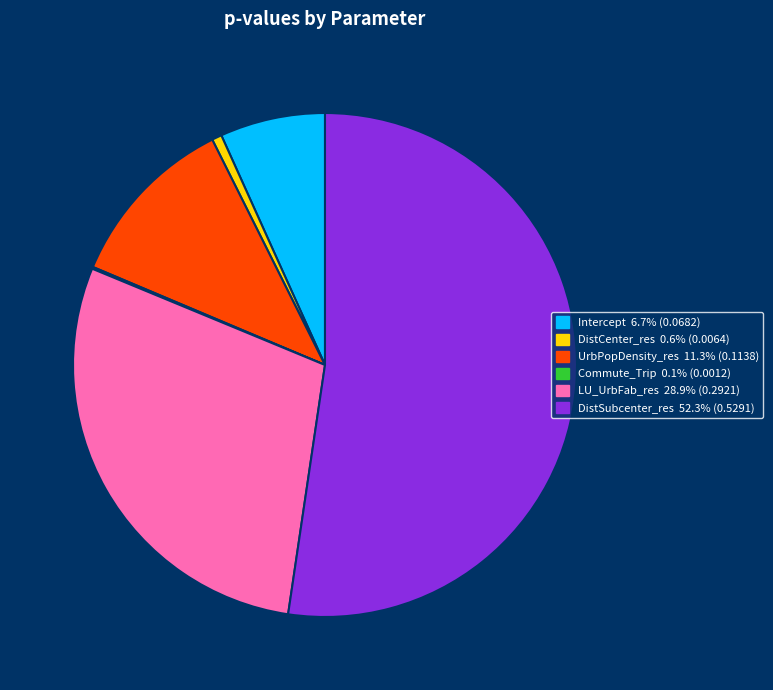

Is the sum of UrbPopDensity_res and LU_UrbFab_res greater than half?

No